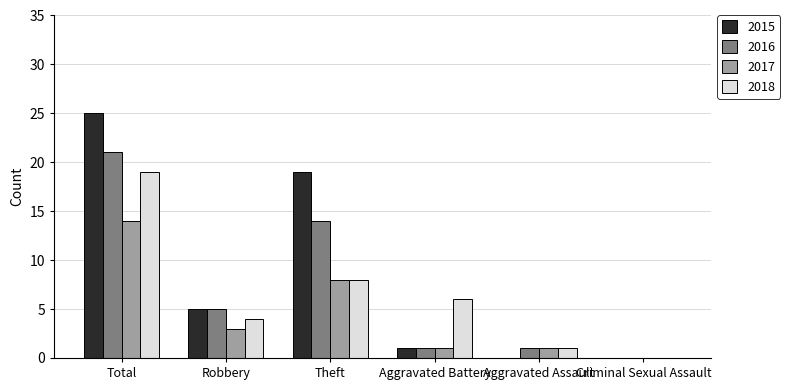

Reading left to right, transcribe all the data shown in this chart.

2015: 25	5	19	1	0	0
2016: 21	5	14	1	1	0
2017: 14	3	8	1	1	0
2018: 19	4	8	6	1	0